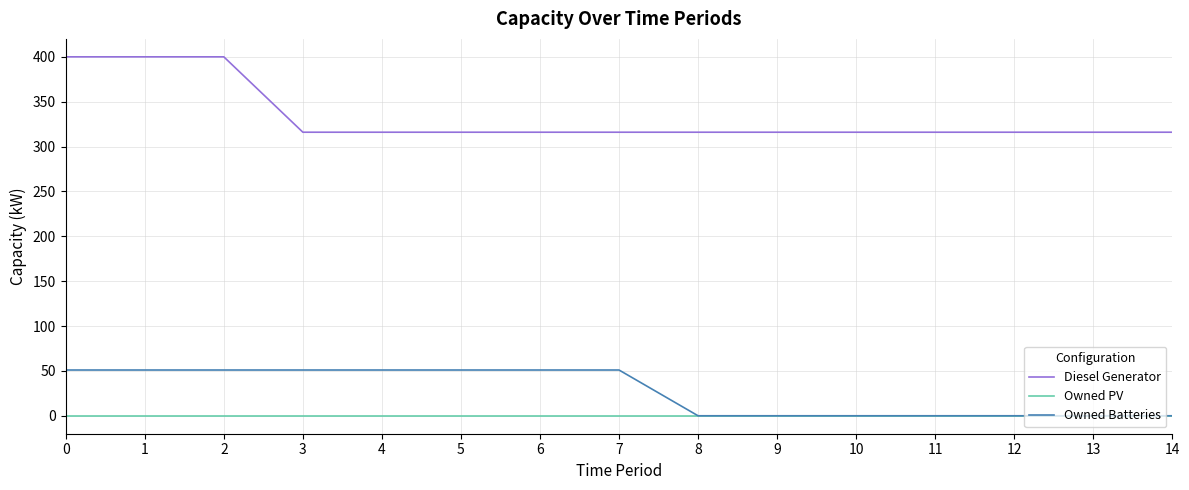

True or false: Owned Batteries and Diesel Generator cross at least once.

False